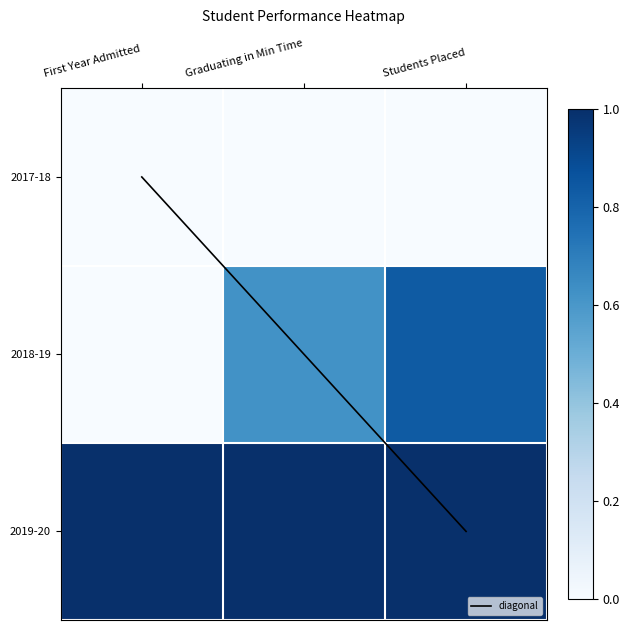

The 2018-19 series shows 0.8 at Students Placed. True or false?

True